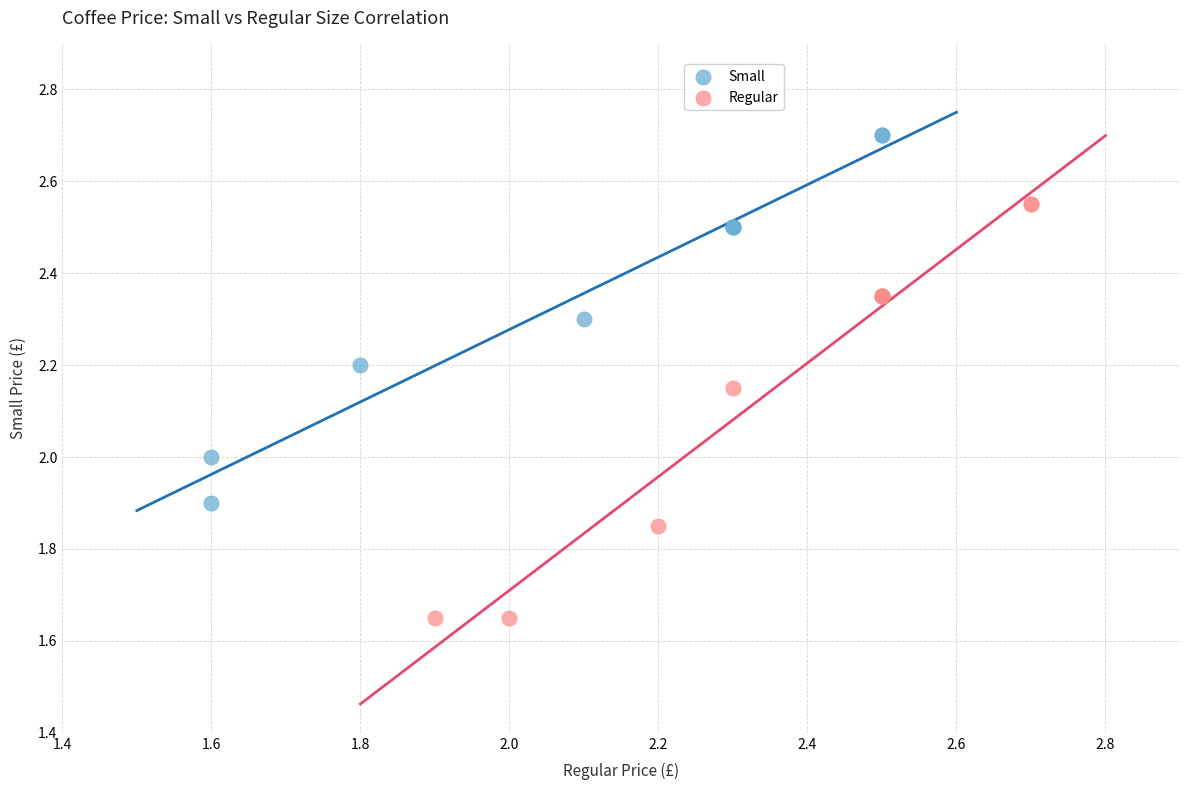

Which series contains the highest Y value?

Small